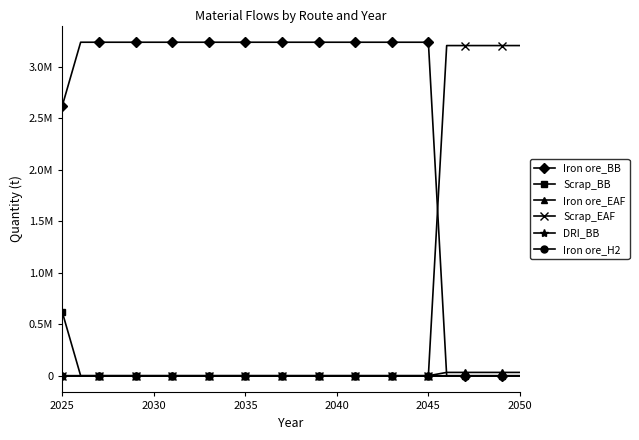

What is the average value of the Iron ore_BB series?

2592446